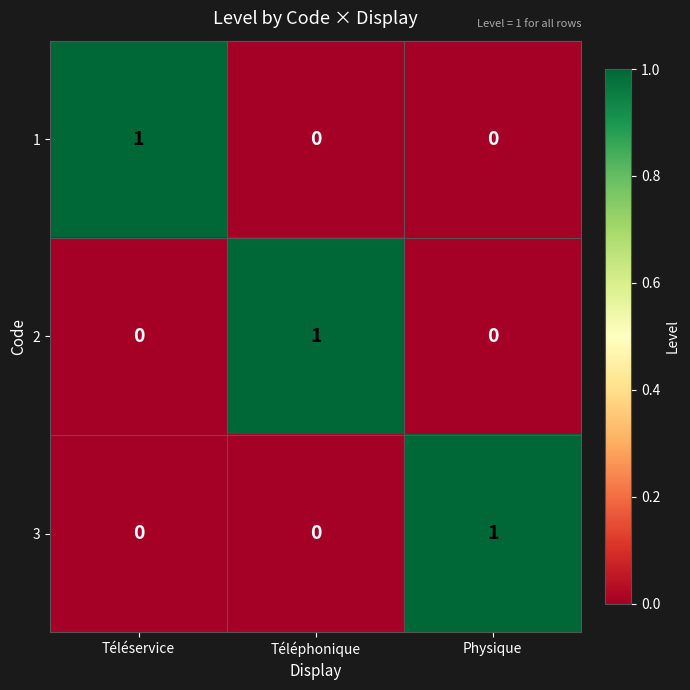

How many categories are shown in the chart?

3